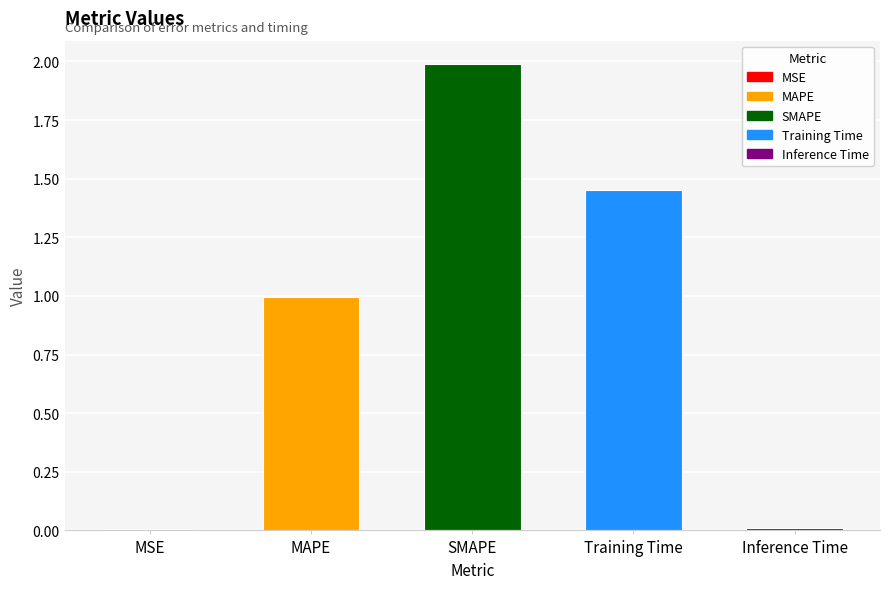

Is it true that the value at Inference Time is 0.0?

True